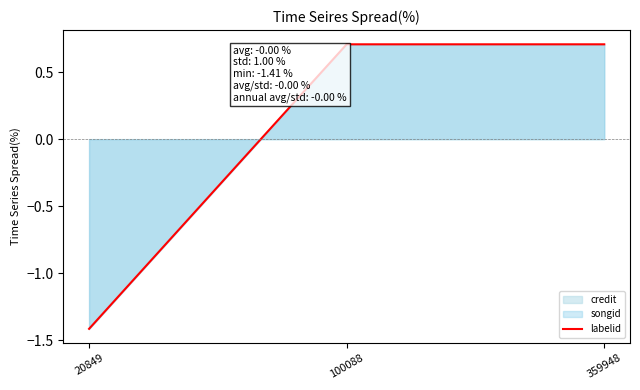

Reading right to left, transcribe all the data shown in this chart.

0.7	0.7	-1.4